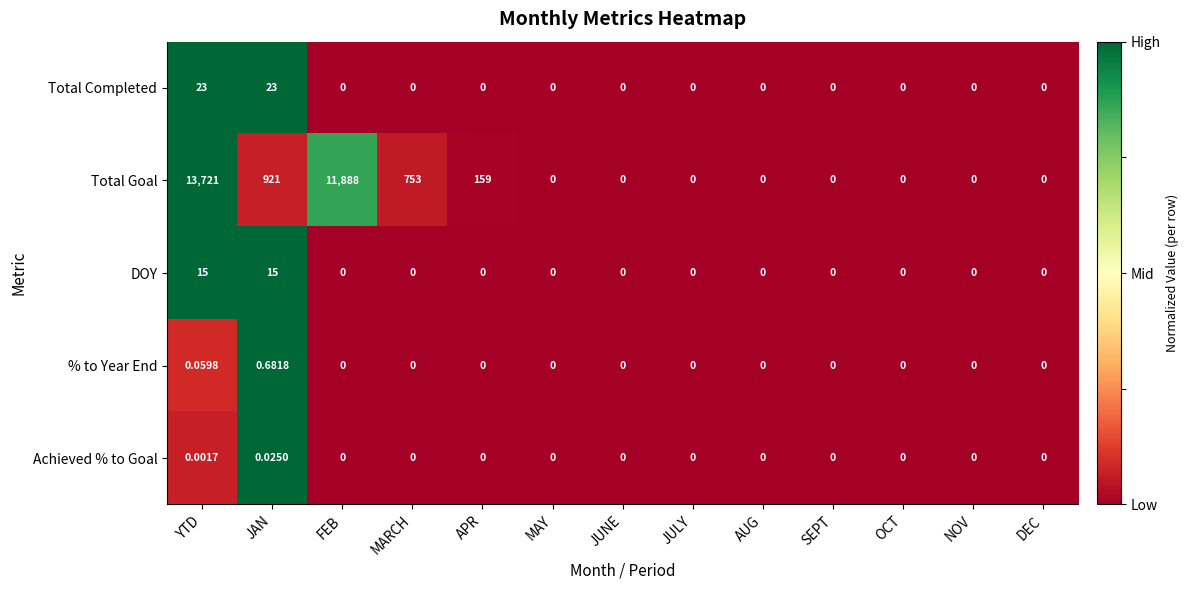

Rank the series by their maximum value, from highest to lowest.

Total Goal, Total Completed, DOY, % to Year End, Achieved % to Goal